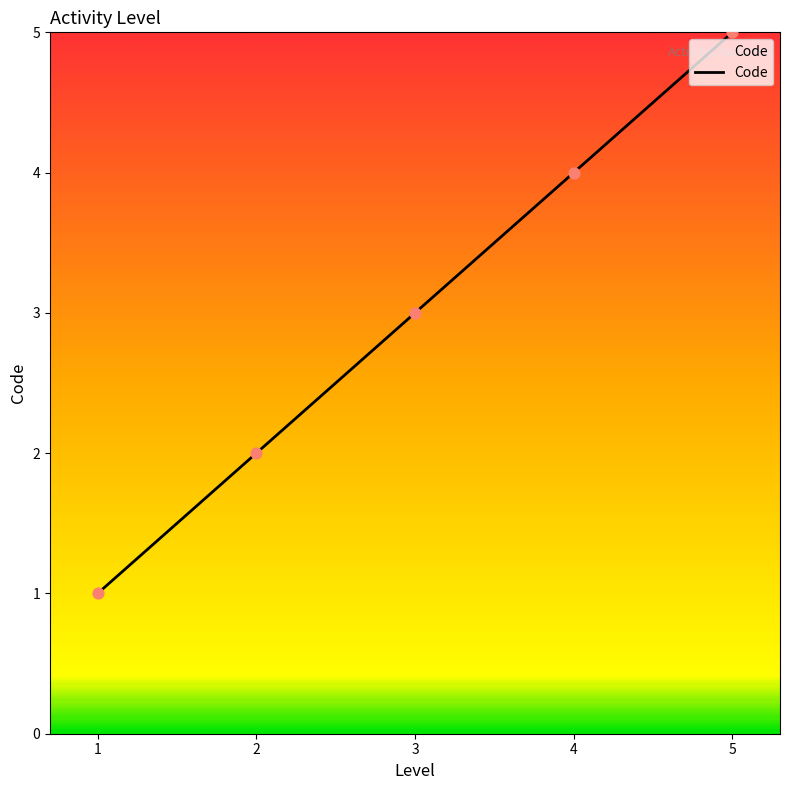

Between 1 and 4, which is larger?

4